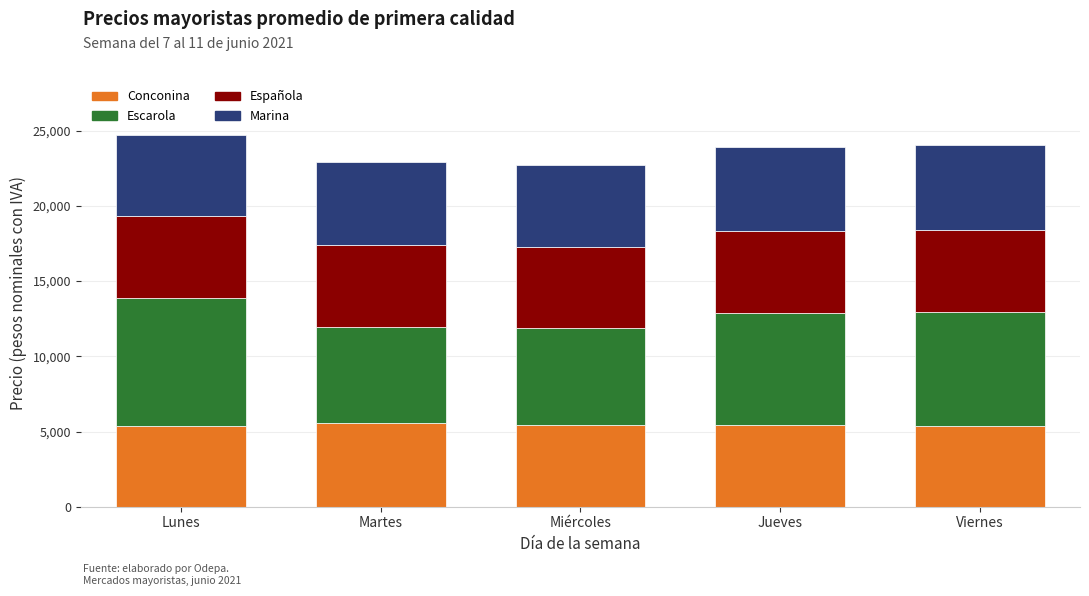

What is the average value of the Conconina series?

5455